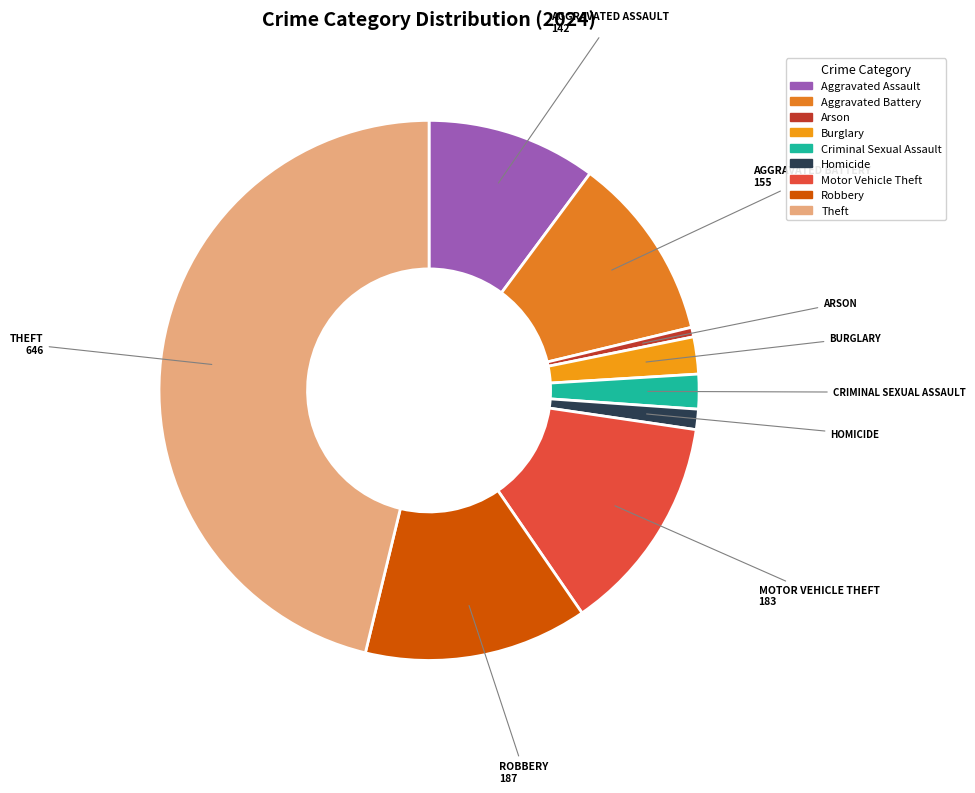

Which slice is the smallest?

Arson